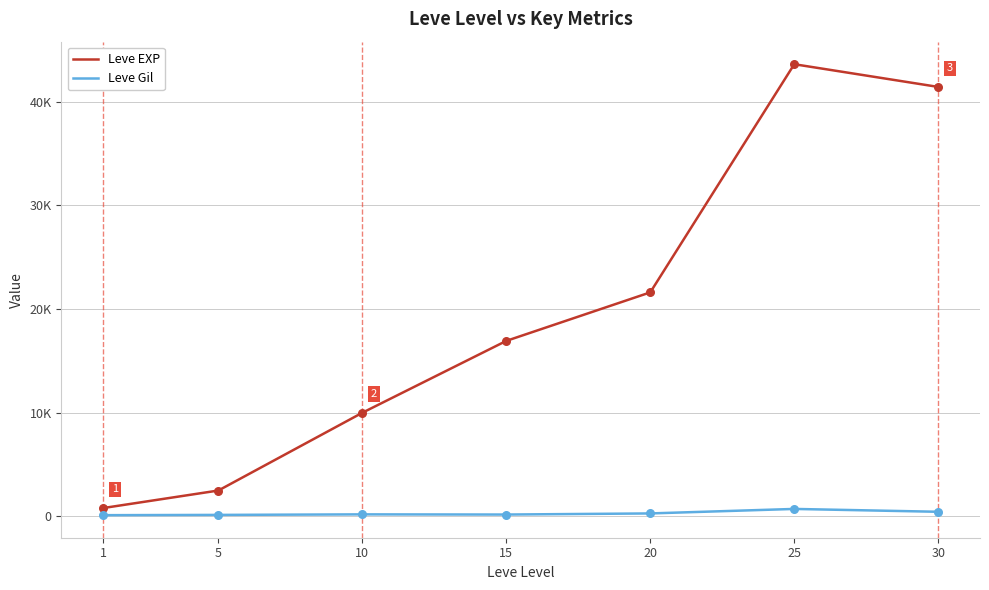

At how many categories does at least one series exceed 3129?

5